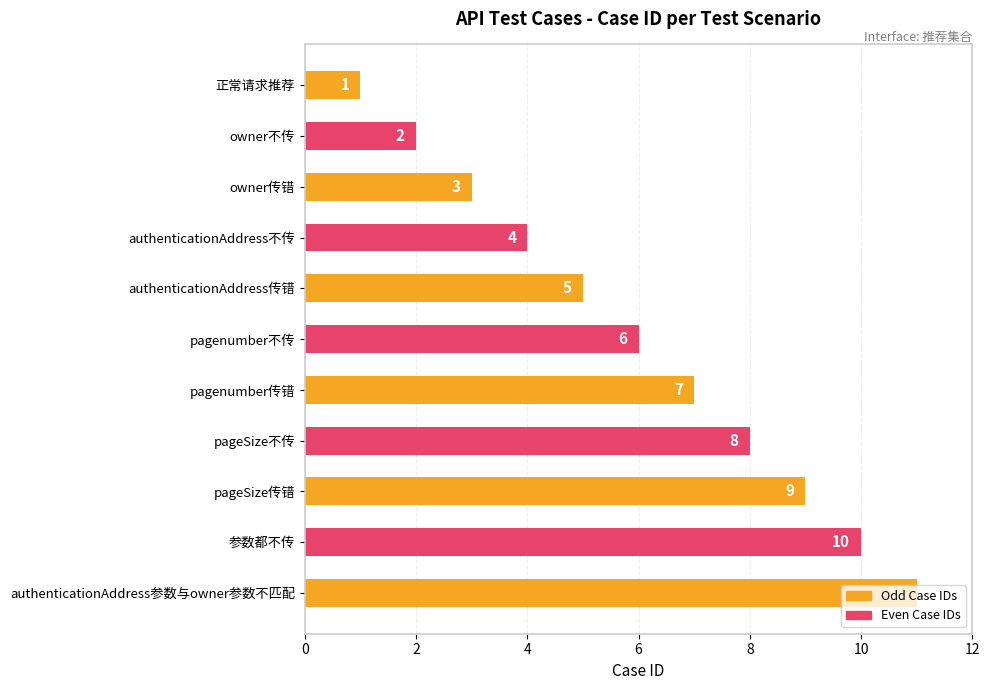

How many bars are there in total?

11